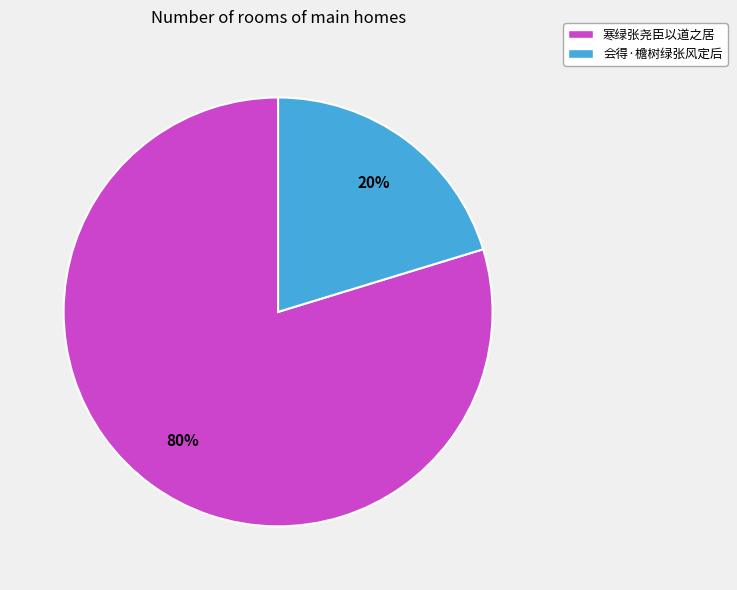

To the nearest percent, what is the combined percentage of 寒绿张尧臣以道之居 and 会得·檐树绿张风定后?

100%